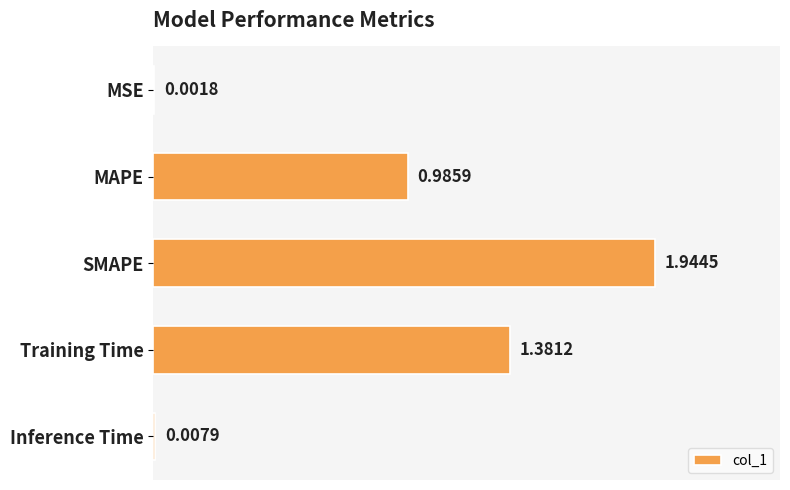

Are the bars horizontal?

Yes